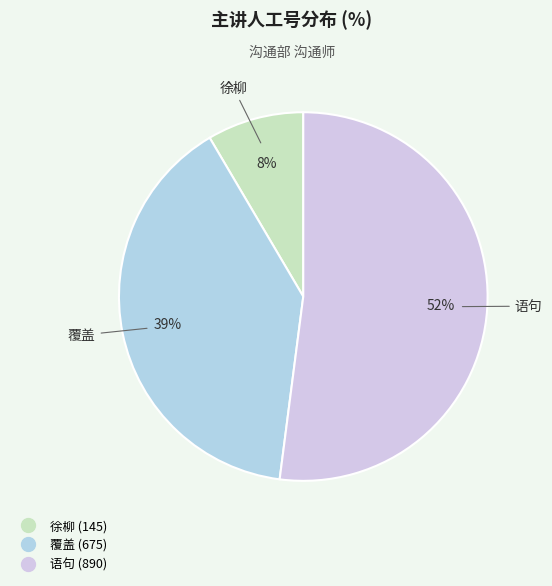

Count the number of slices in the pie.

3